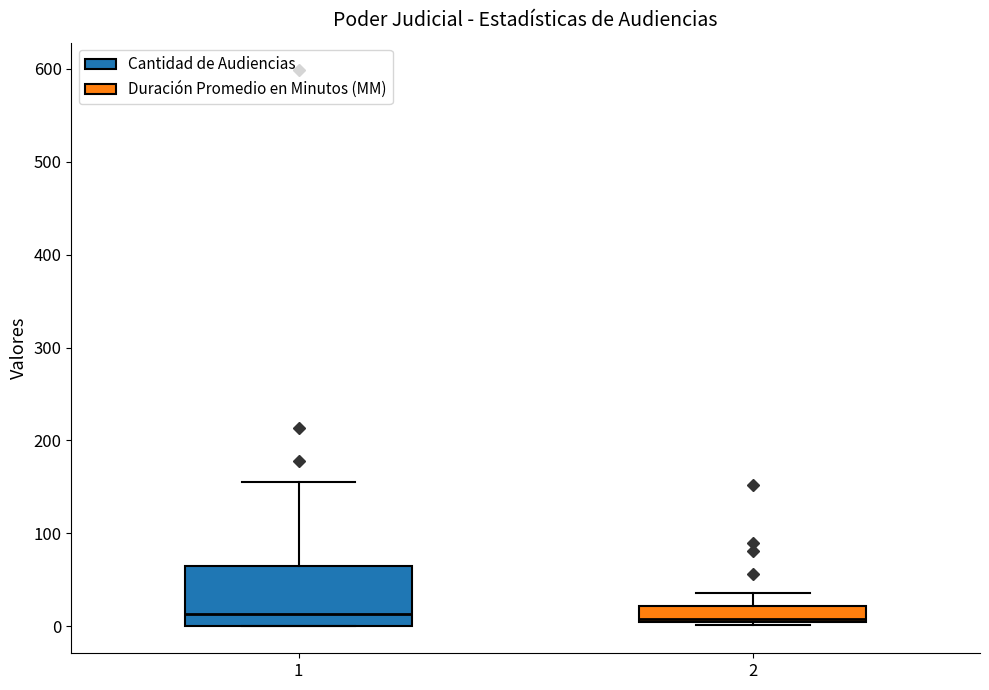

Reading left to right, transcribe this box plot: for each box, give where its median line is, the range the box spans, and where its two whiskers end, as read against the y-axis. The values are not printed on the chart, so give them approximately, as read against the axis.

1: median 10, box 0 to 60, whiskers 0 to 160
2: median 10, box 10 to 20, whiskers 0 to 40